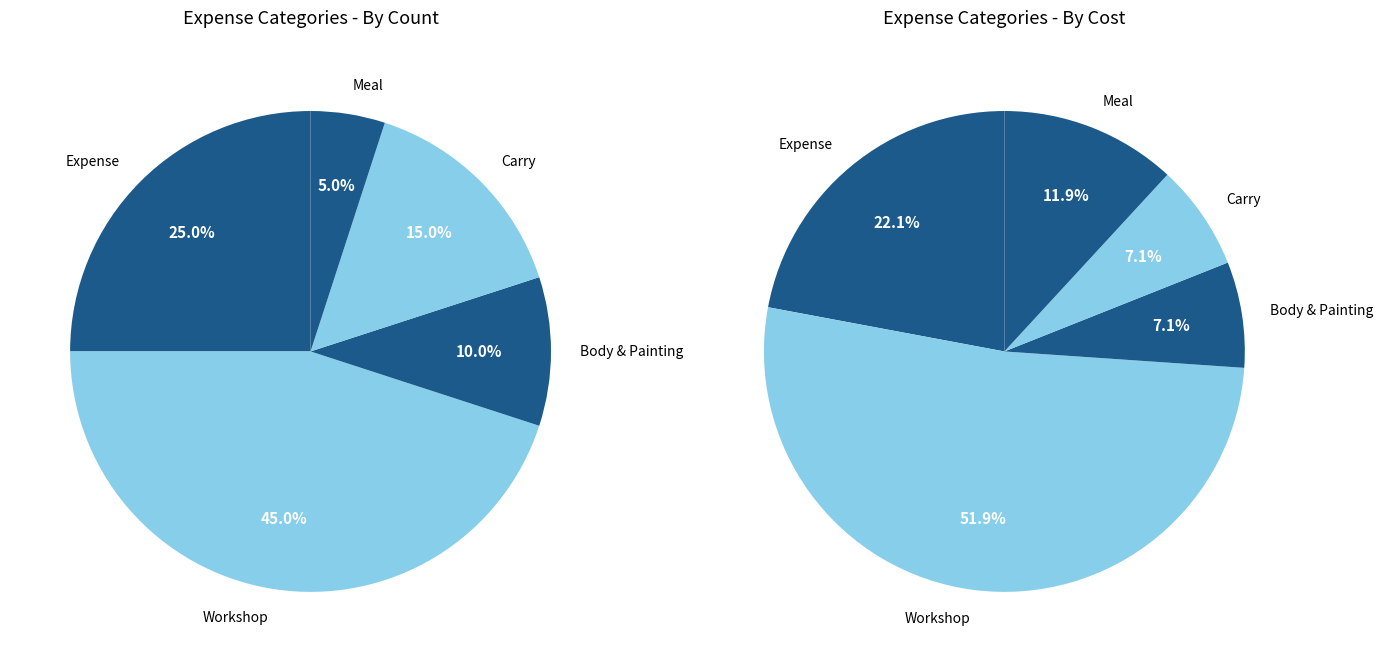

To the nearest percent, what is the difference between the Expense and Carry slice percentages?

10%